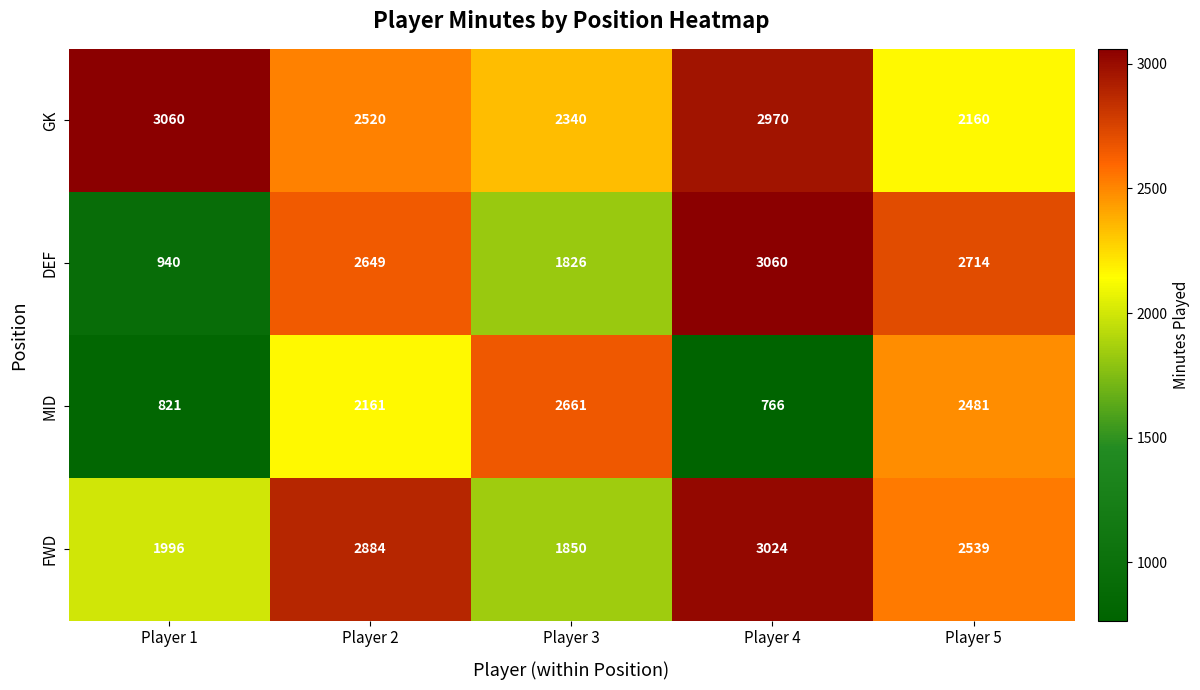

Which series has the largest total across all categories?

GK